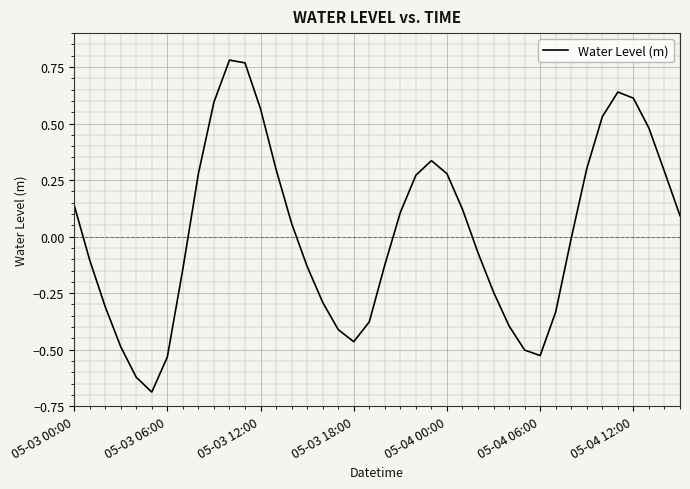

Does the chart display data point markers on the line(s)?

No